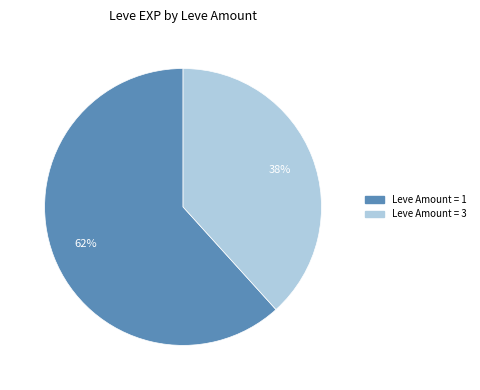

To the nearest percent, what is the average slice percentage?

50%